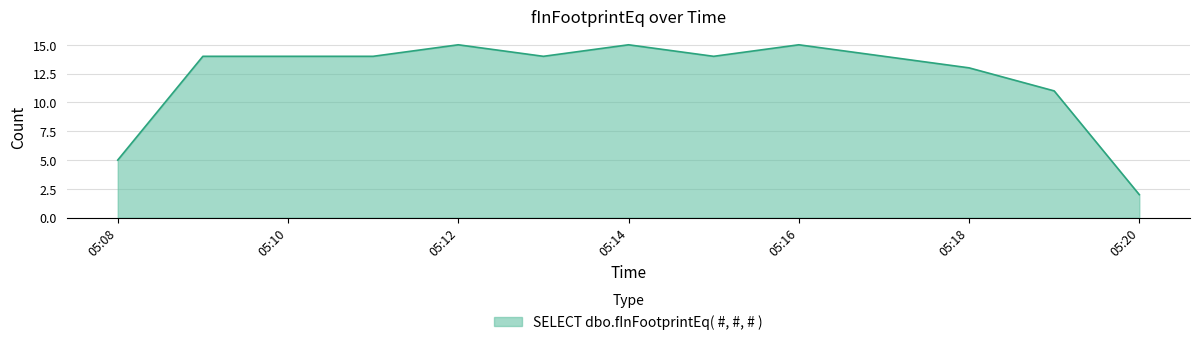

What is the maximum value shown in the chart?

15